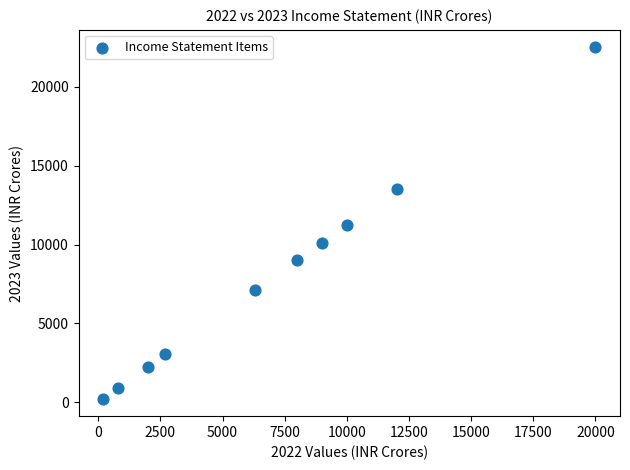

What is the average X value?

7100.0